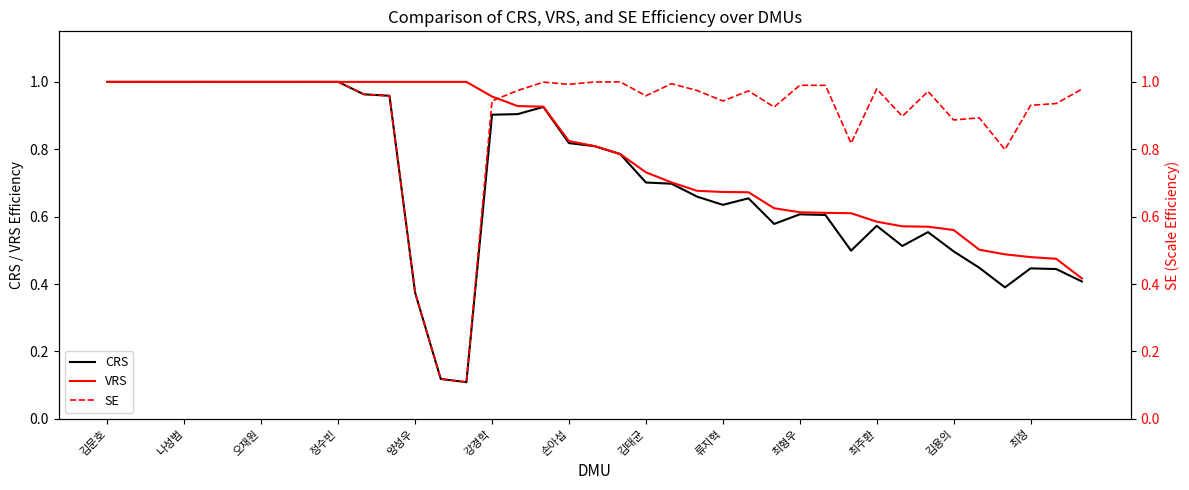

Reading left to right, extract all data points from this chart.

CRS: 1.0	1.0	1.0	1.0	1.0	1.0	1.0	1.0	1.0	1.0	1.0	1.0	0.4	0.1	0.1	0.9	0.9	0.9	0.8	0.8	0.8	0.7	0.7	0.7	0.6	0.7	0.6	0.6	0.6	0.5	0.6	0.5	0.6	0.5	0.4	0.4	0.4	0.4	0.4
VRS: 1.0	1.0	1.0	1.0	1.0	1.0	1.0	1.0	1.0	1.0	1.0	1.0	1.0	1.0	1.0	1.0	0.9	0.9	0.8	0.8	0.8	0.7	0.7	0.7	0.7	0.7	0.6	0.6	0.6	0.6	0.6	0.6	0.6	0.6	0.5	0.5	0.5	0.5	0.4
SE: 1.0	1.0	1.0	1.0	1.0	1.0	1.0	1.0	1.0	1.0	1.0	1.0	0.4	0.1	0.1	0.9	1.0	1.0	1.0	1.0	1.0	1.0	1.0	1.0	0.9	1.0	0.9	1.0	1.0	0.8	1.0	0.9	1.0	0.9	0.9	0.8	0.9	0.9	1.0